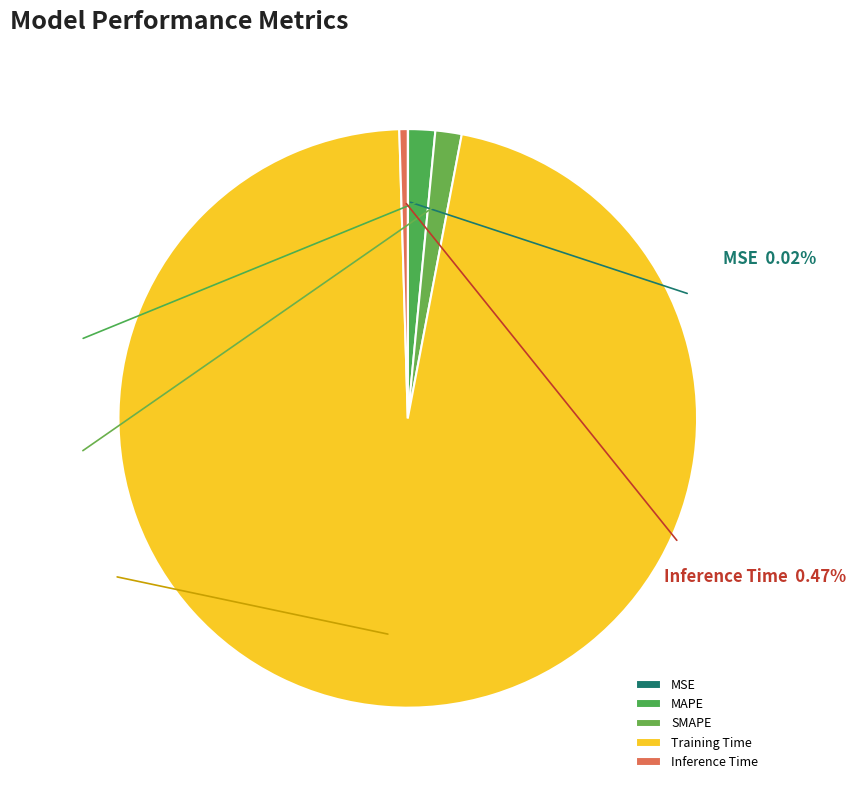

Is there a majority slice in this chart?

Yes